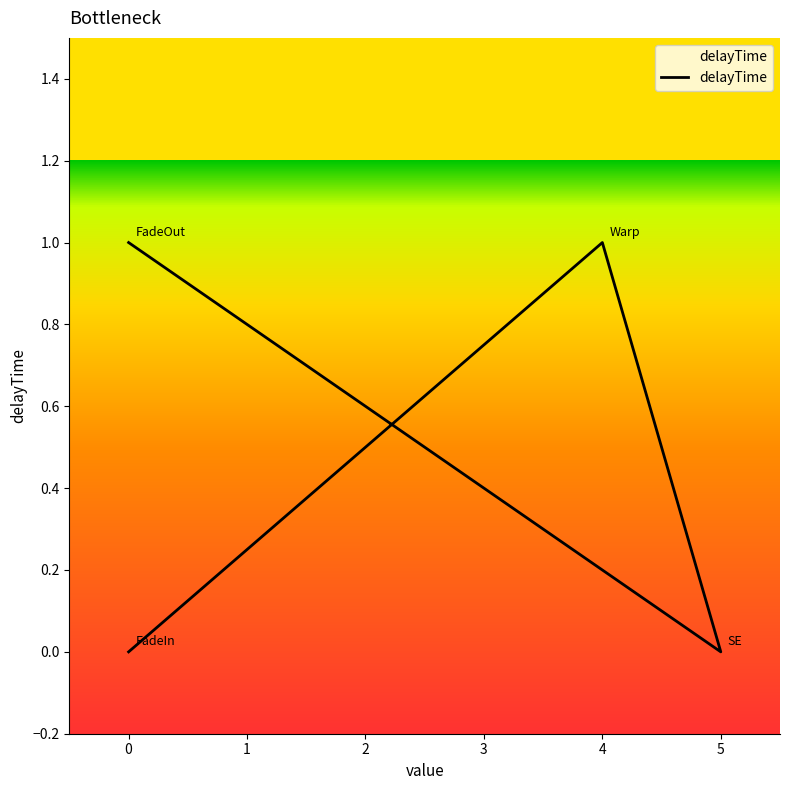

How many interior local peaks (higher than both neighbors) does the data have?

1